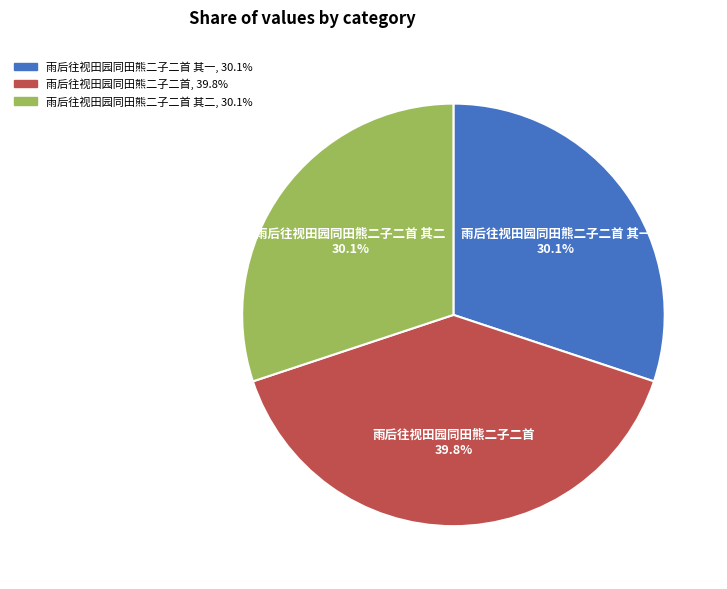

To the nearest percent, what portion does 雨后往视田园同田熊二子二首 represent?

40%